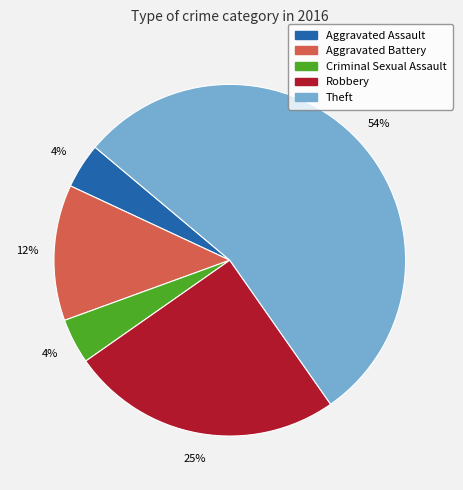

Which slice is the largest?

Theft